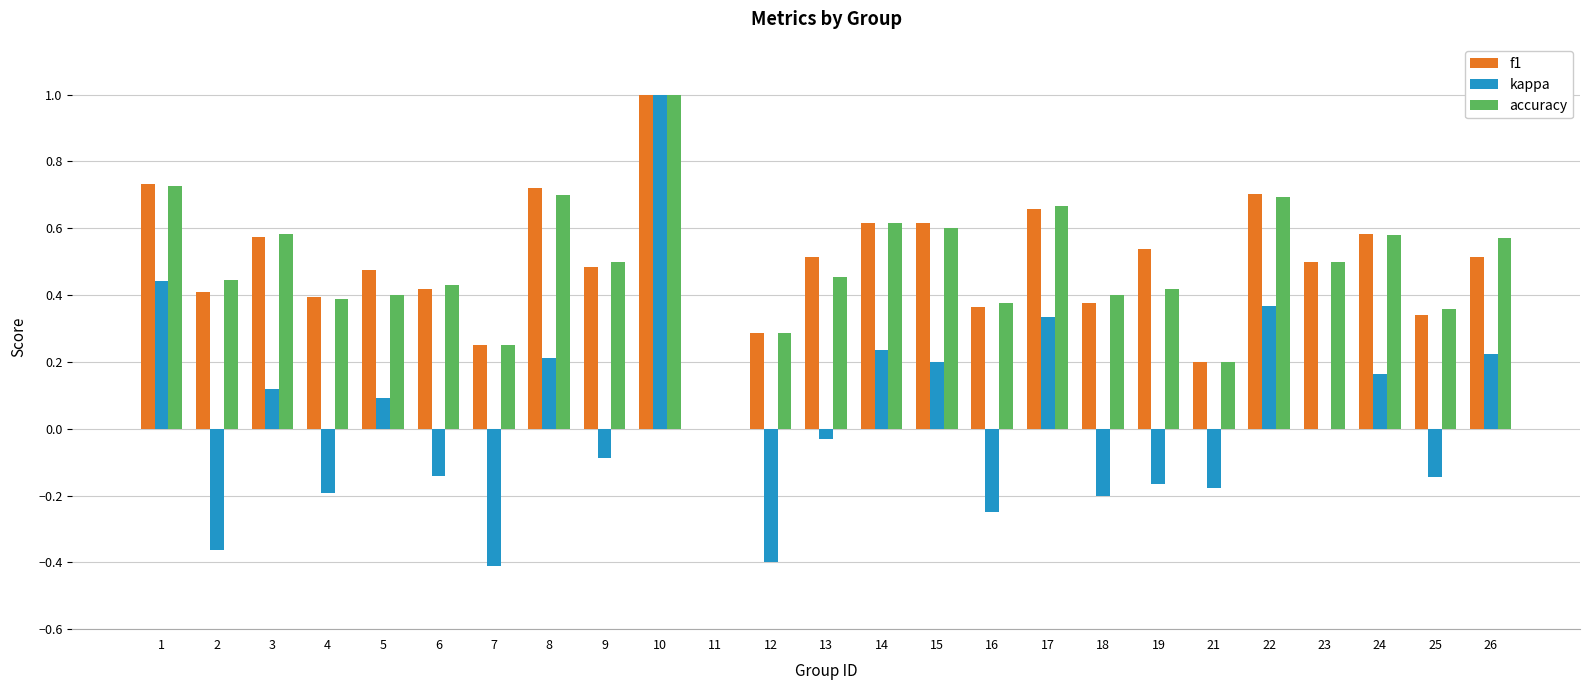

At which category is the sum across all series the highest?

10